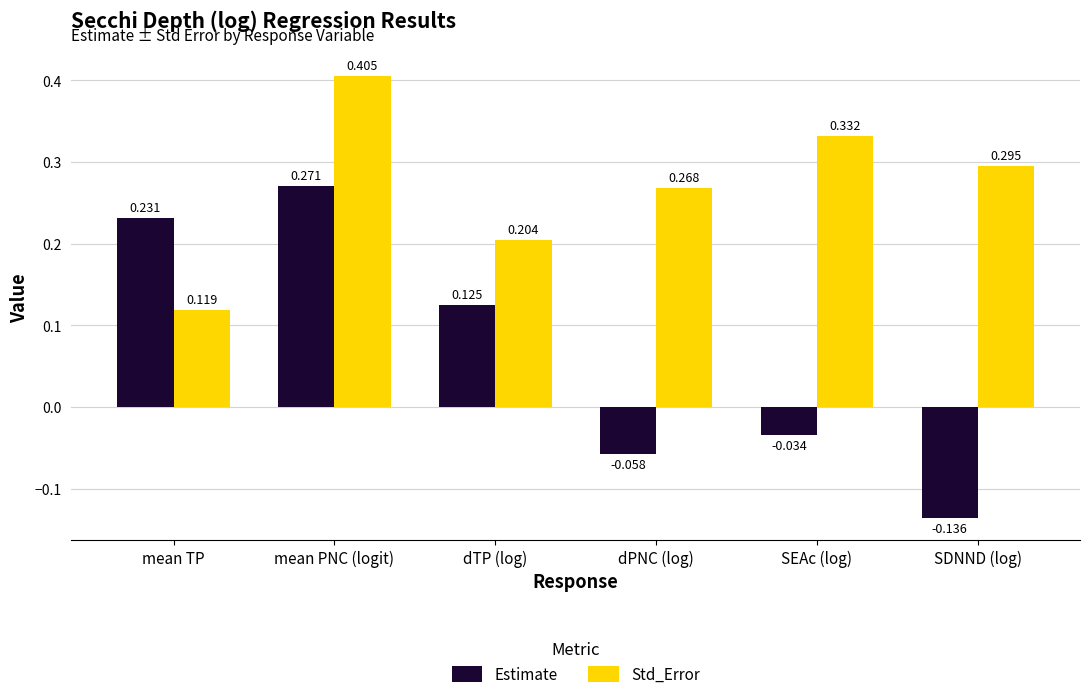

How many series are shown in this chart?

2